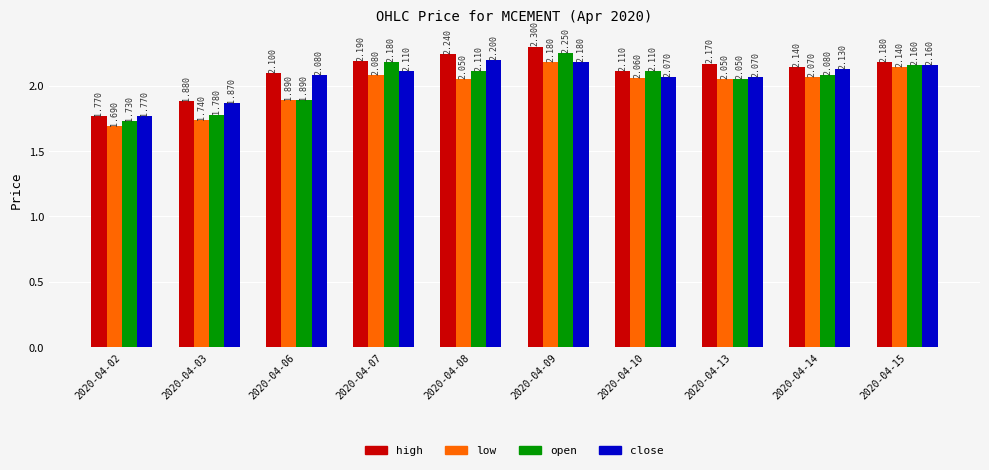

How many distinct data groups are displayed?

4